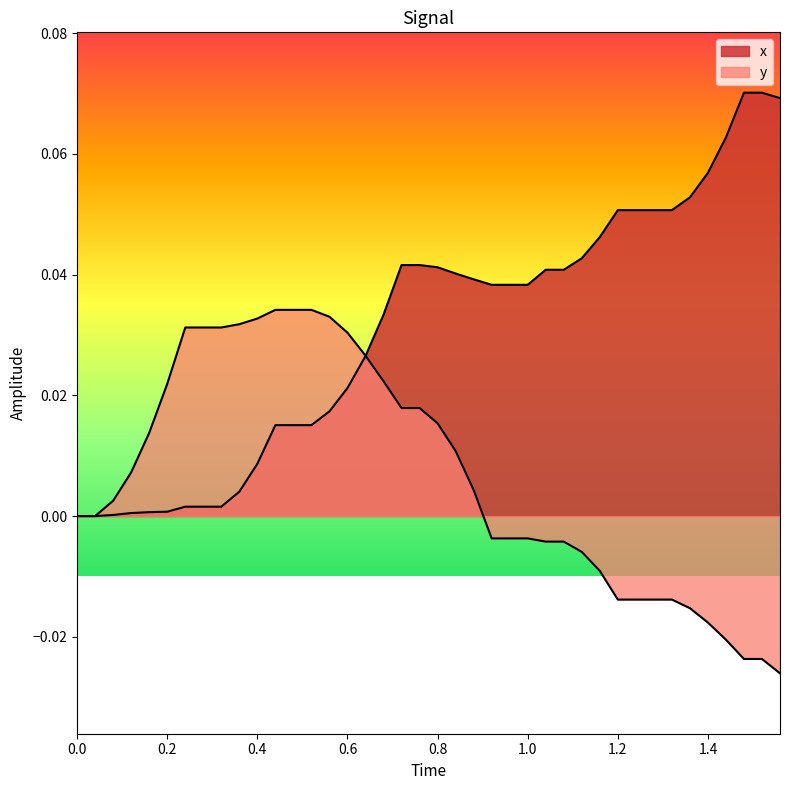

What are all the series names shown in the legend?

x, y